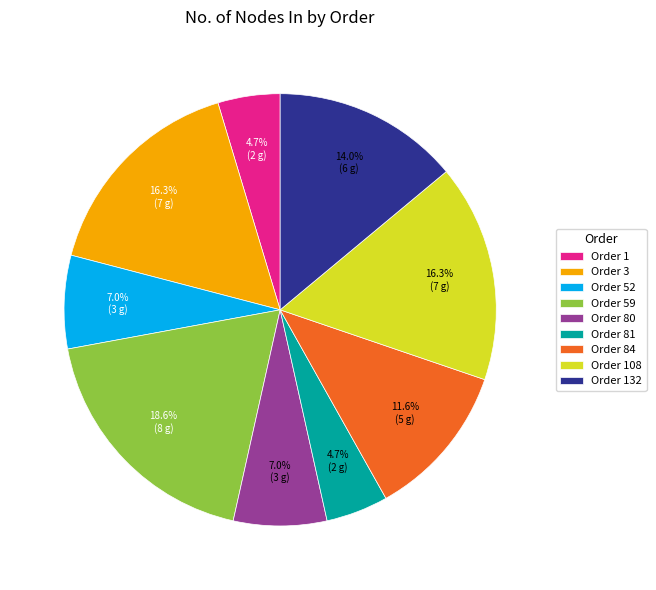

Which has a higher value, Order 59 or Order 108?

Order 59